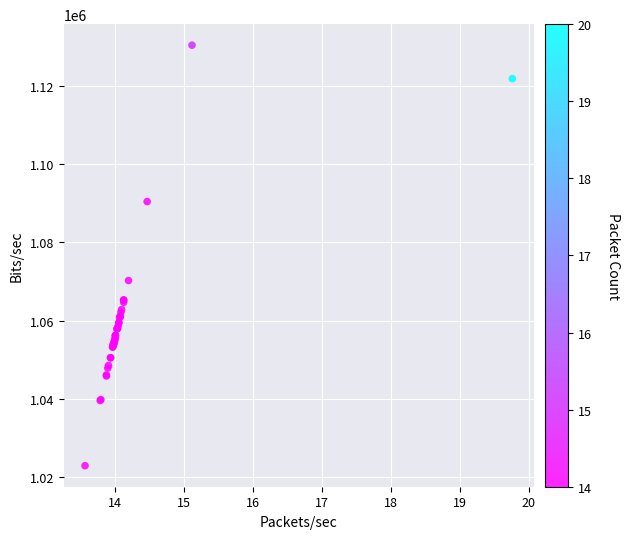

What Y value in the scatter plot is closest to 1076631?

1070230.2